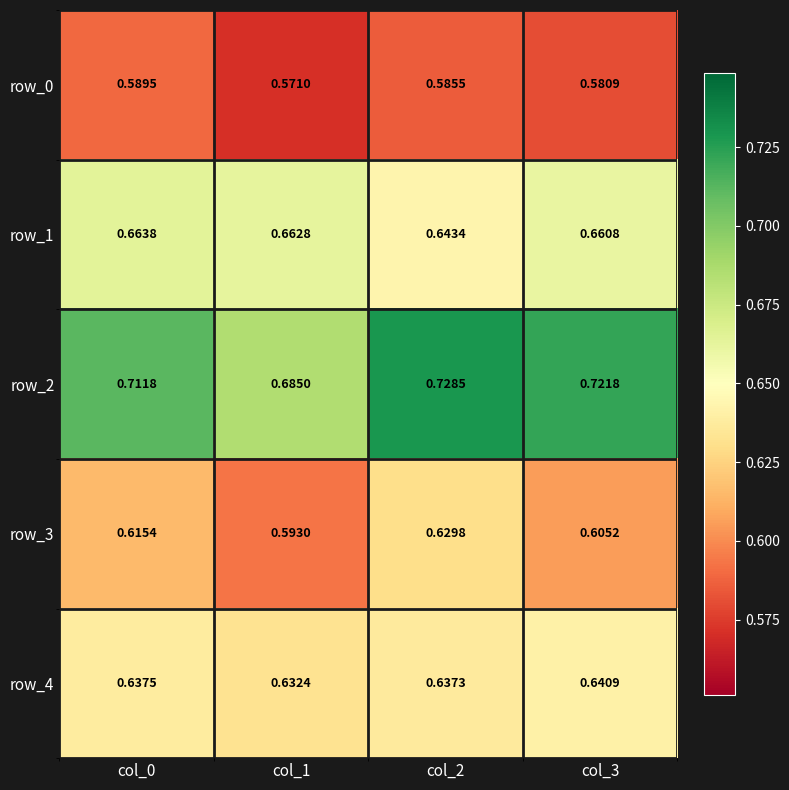

List the series in order of their overall mean, highest first.

row_2, row_1, row_4, row_3, row_0